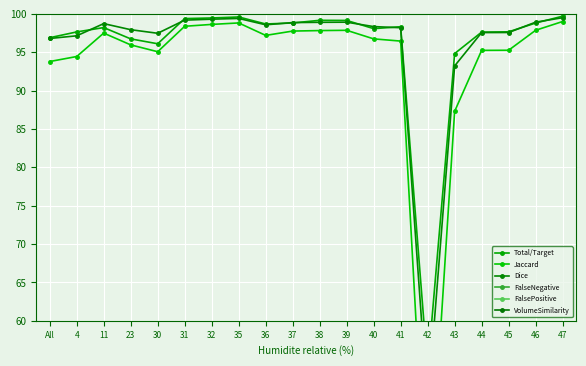

How many data points in Total/Target are less than 98?

8